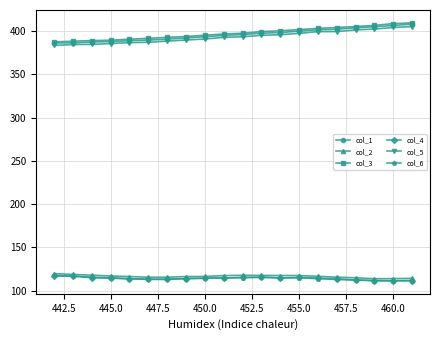

True or false: col_3 and col_2 cross at least once.

False